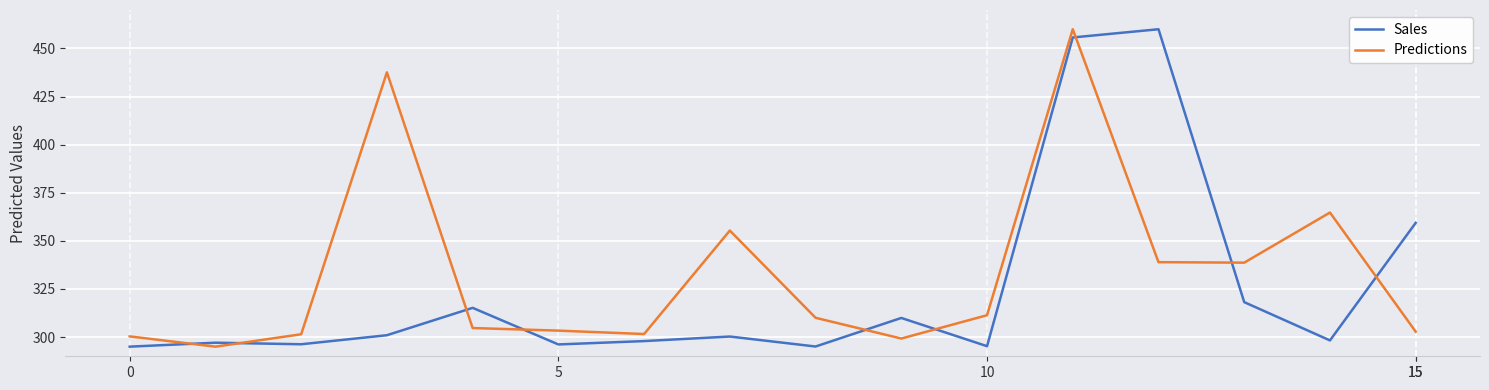

Which series has the largest total across all categories?

Predictions